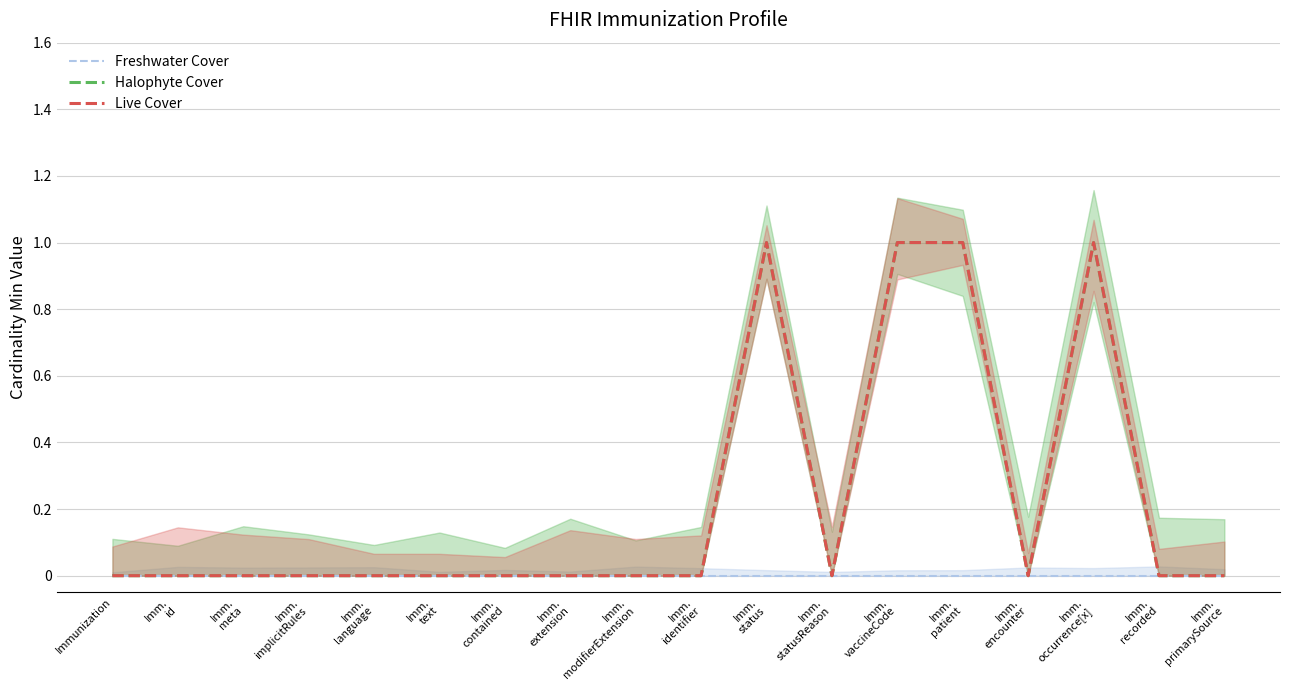

Does the chart have visible grid lines?

Yes